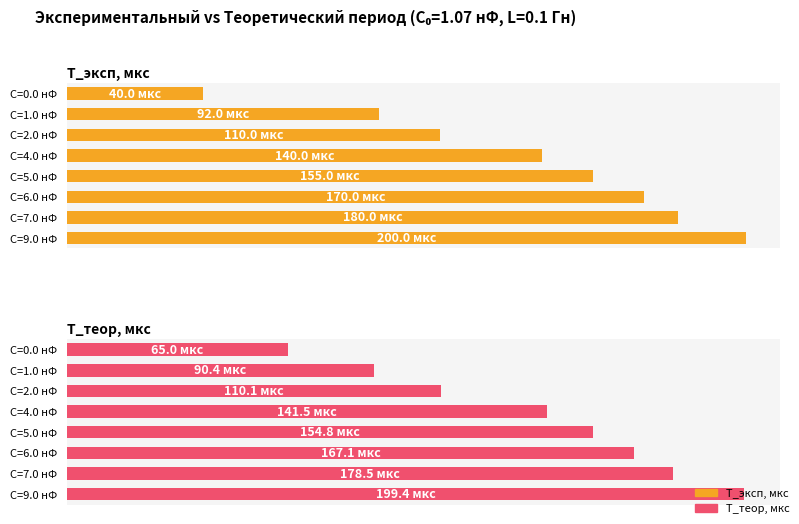

Which series changed the most between C=1.0 нФ and C=7.0 нФ?

T_теор, мкс